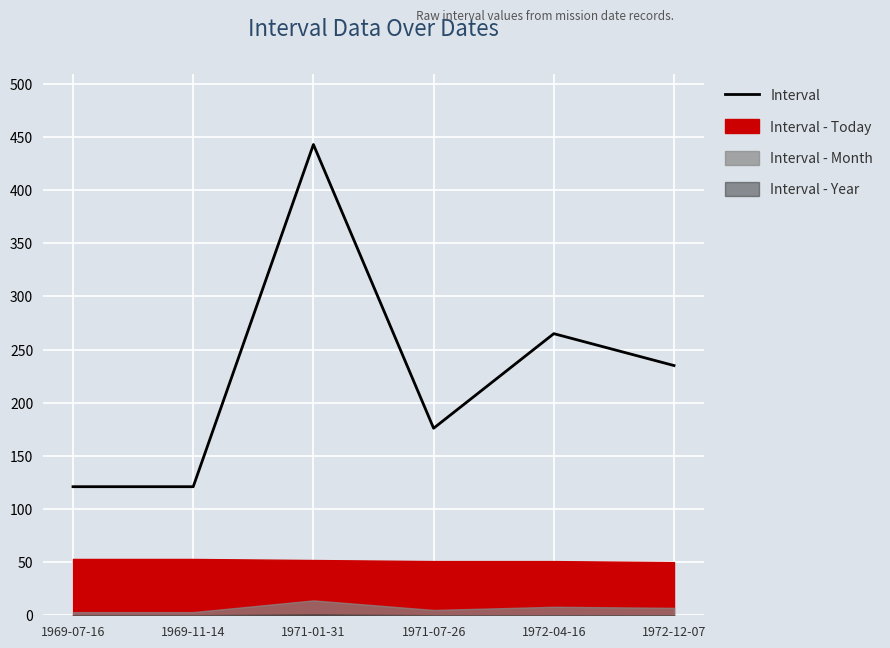

The chart shows a value of 341 at 1972-12-07. True or false?

False